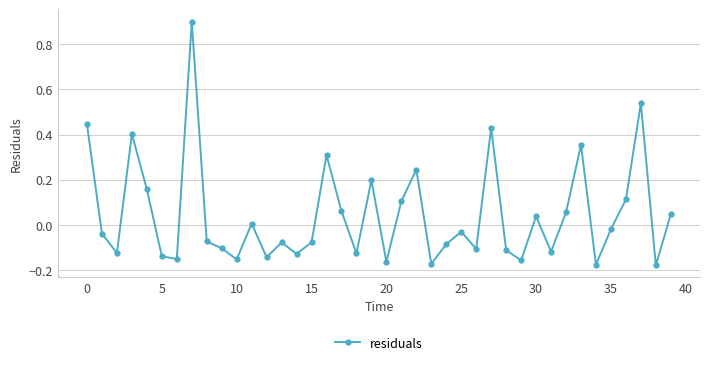

How many points are lower than both their immediate neighbors (excluding endpoints)?

13